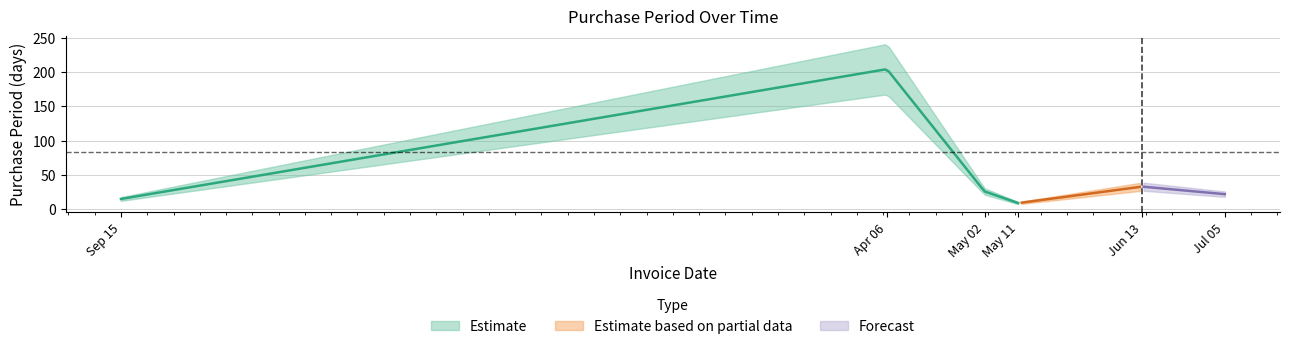

What is the label of the 6th point from the right?

2015-09-15